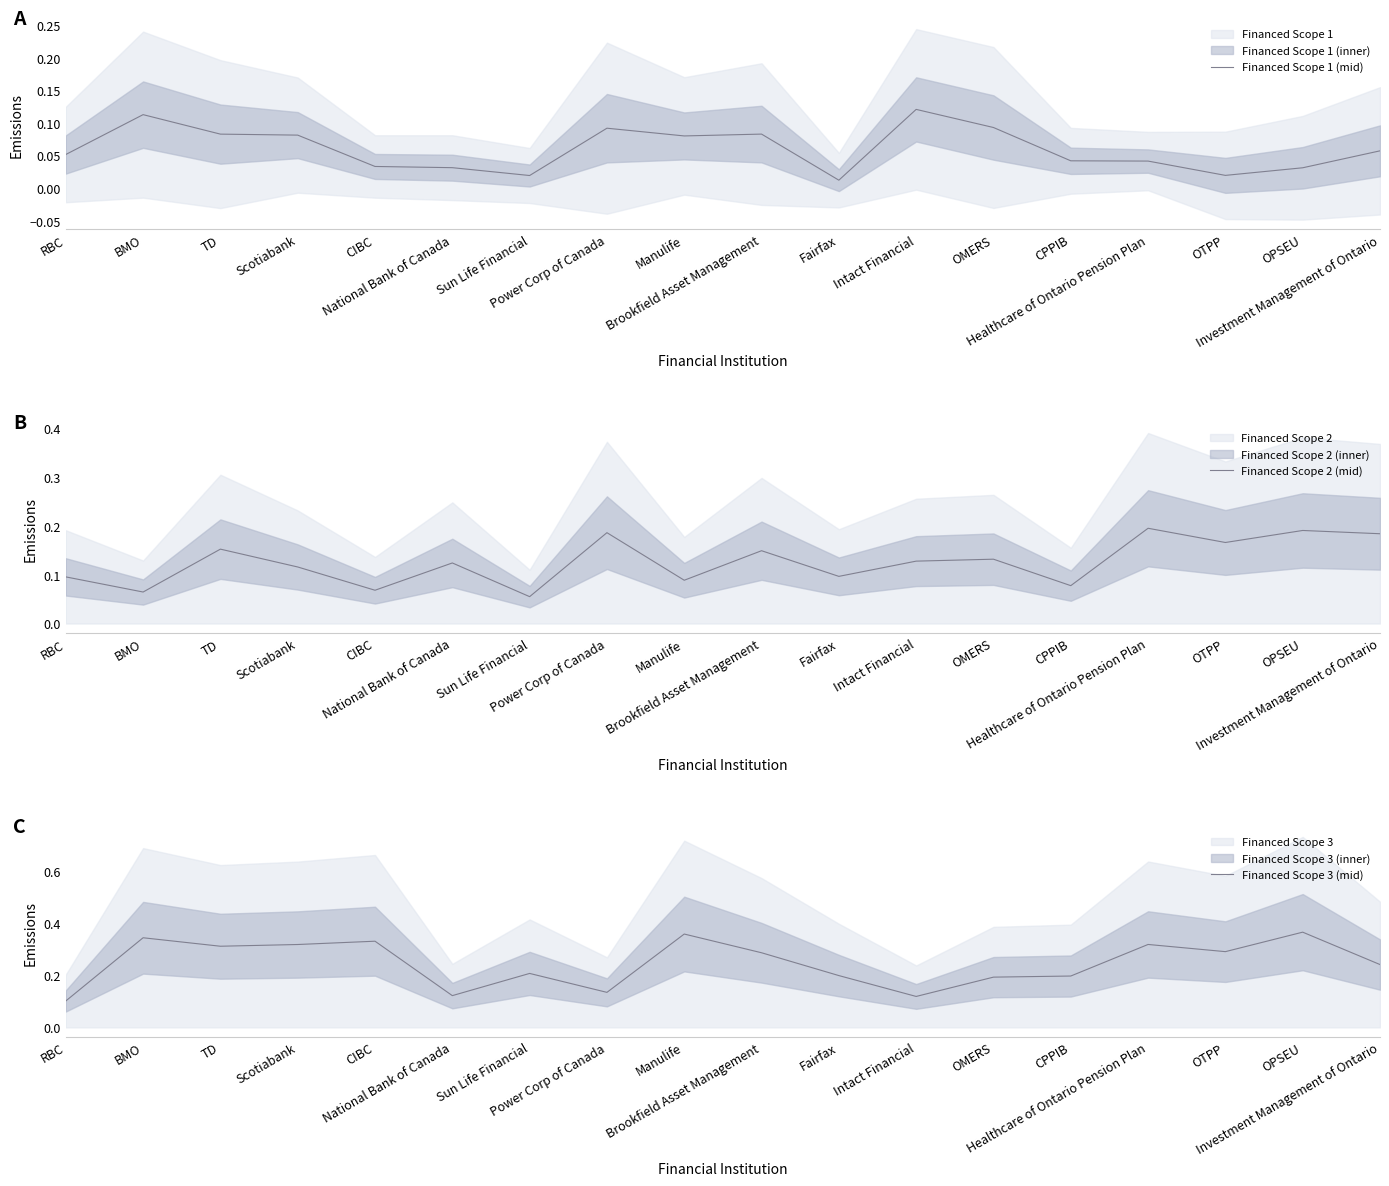

How many interior local valleys does the Financed Scope 2 (mid) series have?

7